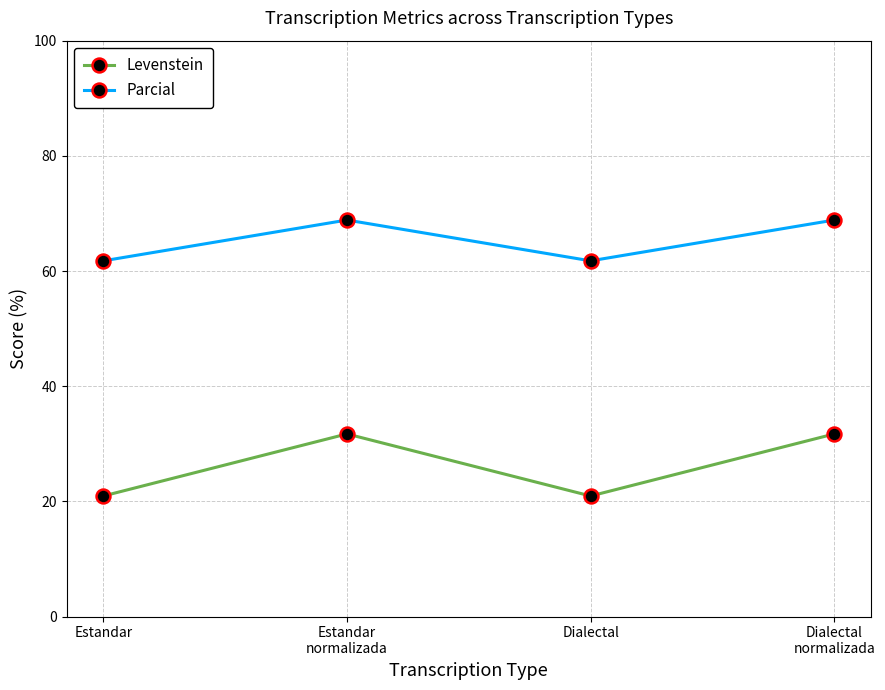

Is the value of Levenstein at Dialectal greater than the value of Parcial at Dialectal?

No